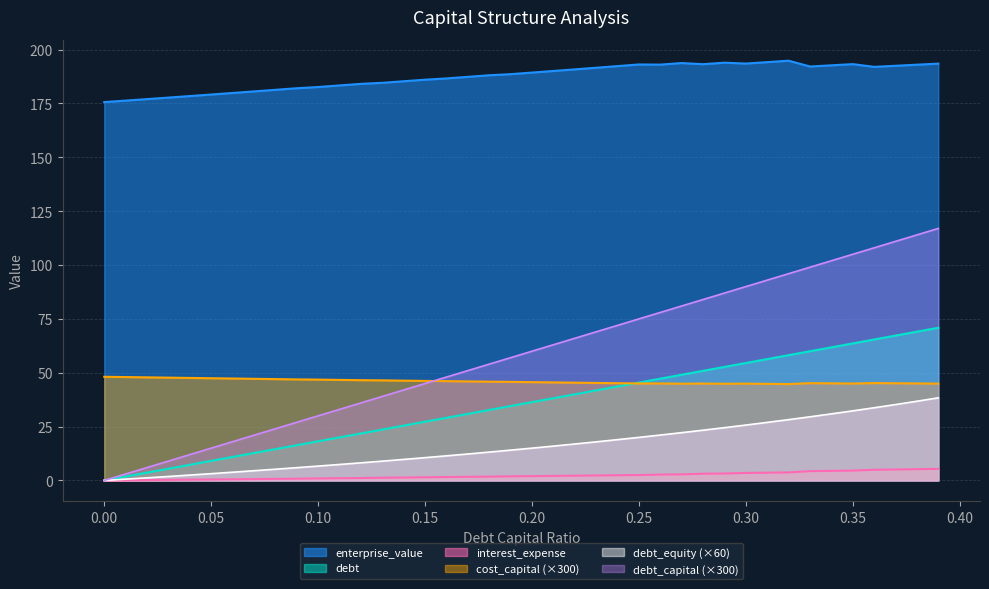

What is the maximum value for cost_capital?

48.1